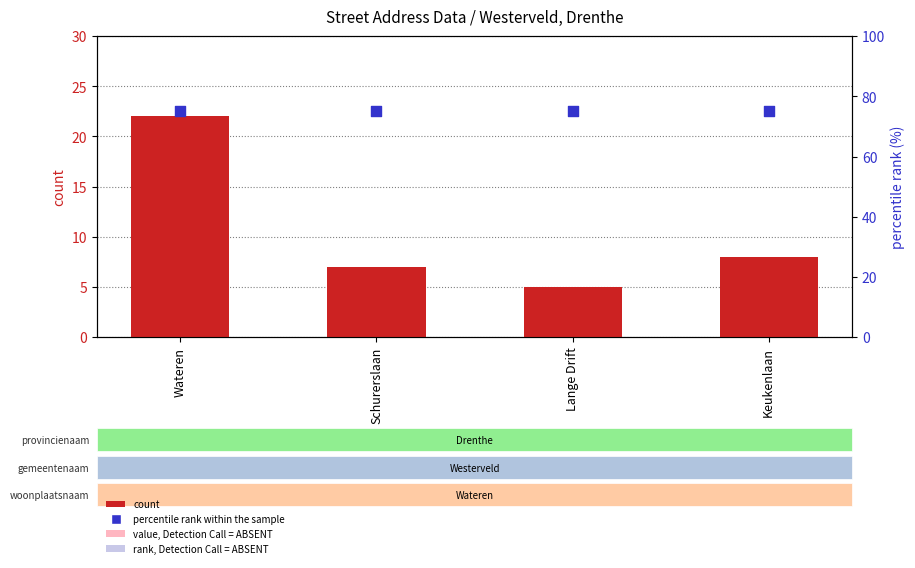

Which series has the largest total across all categories?

percentile rank within the sample